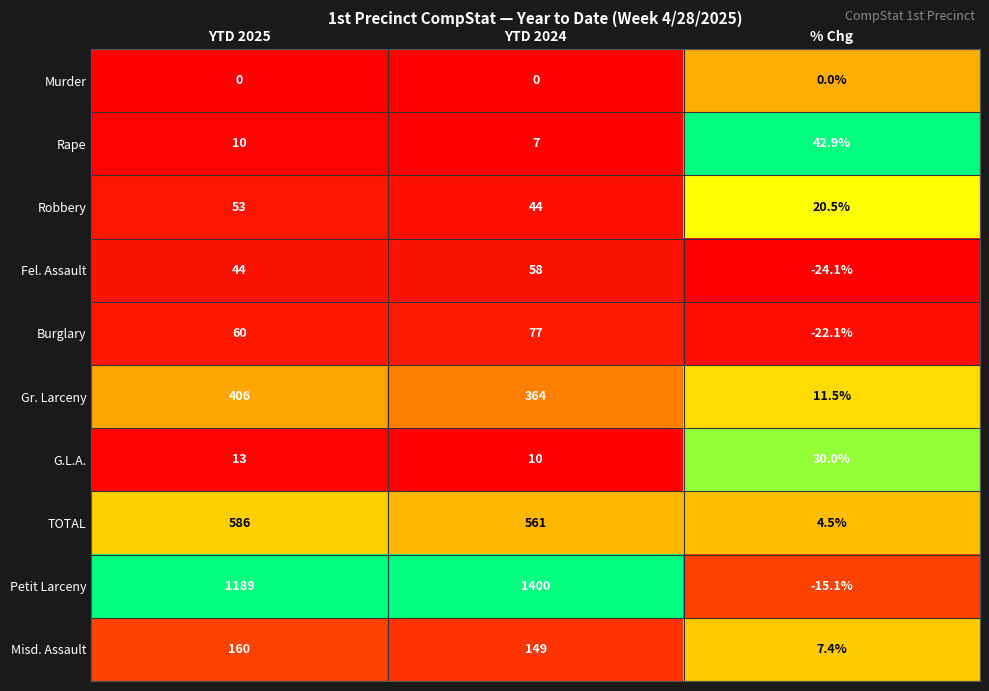

What is the highest value of the Burglary series?

77.0